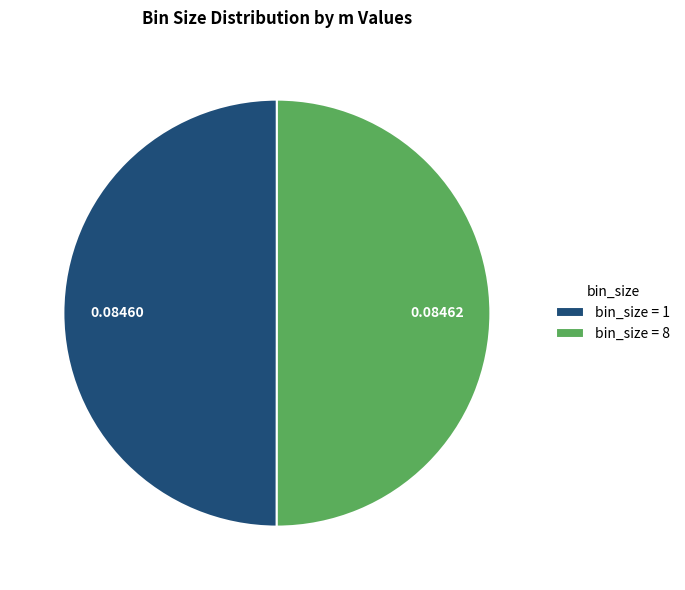

Do bin_size = 8 and bin_size = 1 together represent more than half of the pie?

Yes